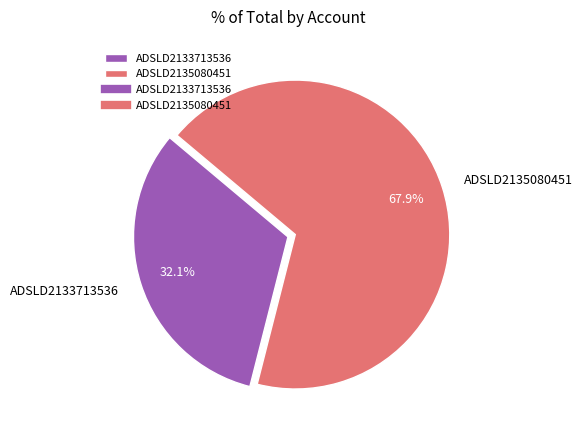

Which category accounts for the majority?

ADSLD2135080451